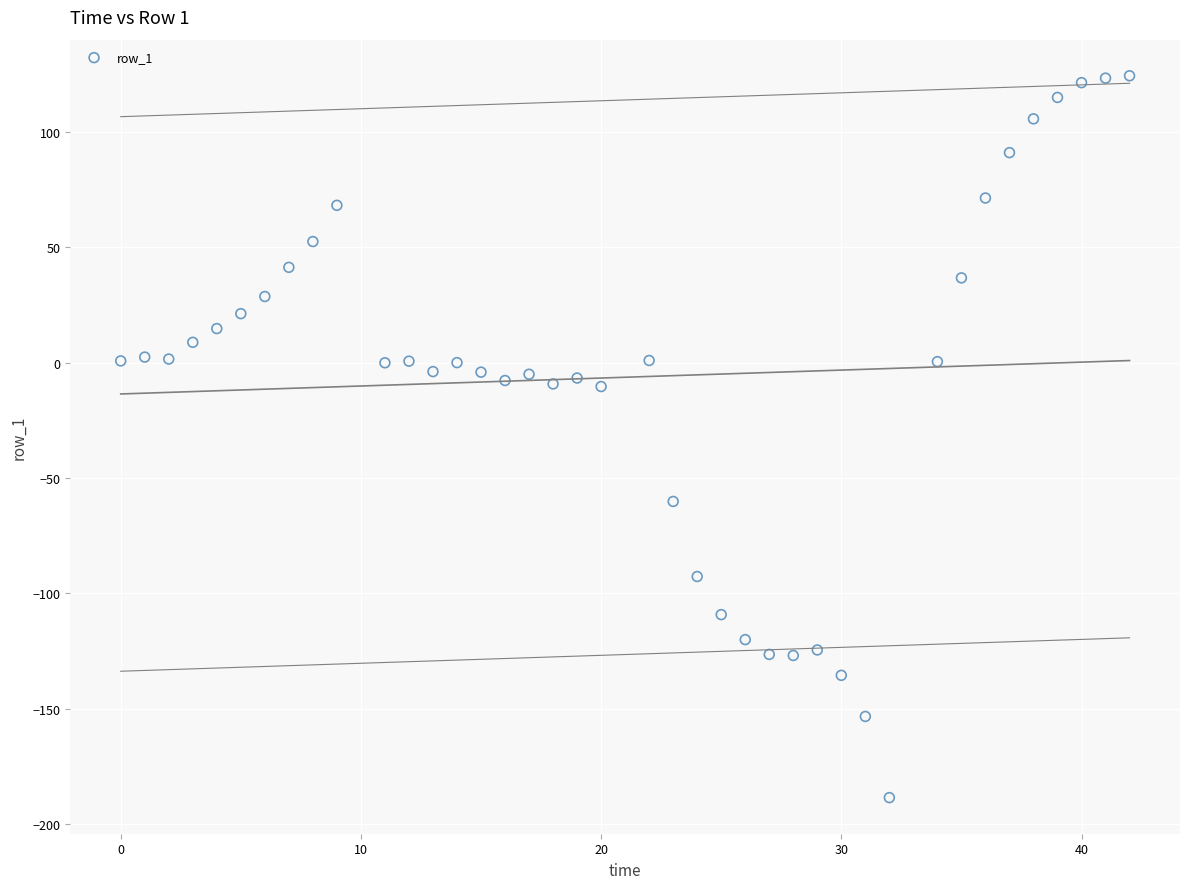

What is the range of X values (max minus min)?

42.0